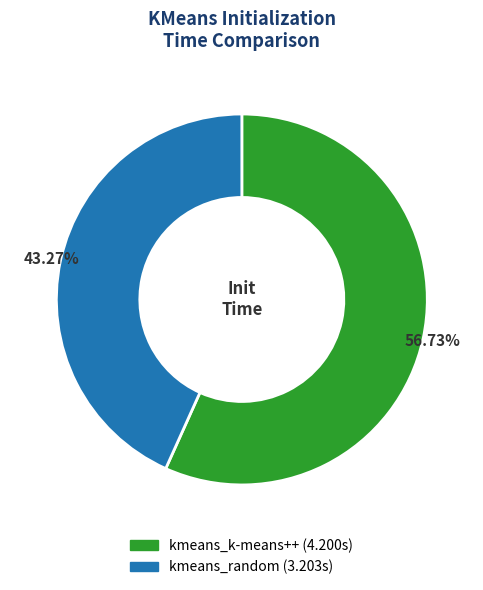

Approximately how many times larger is the value at kmeans_random compared to kmeans_k-means++?

0.8